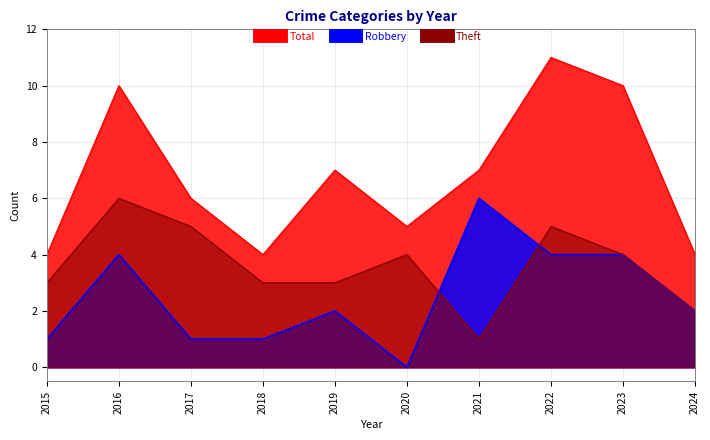

What is the average value of the Theft series?

4